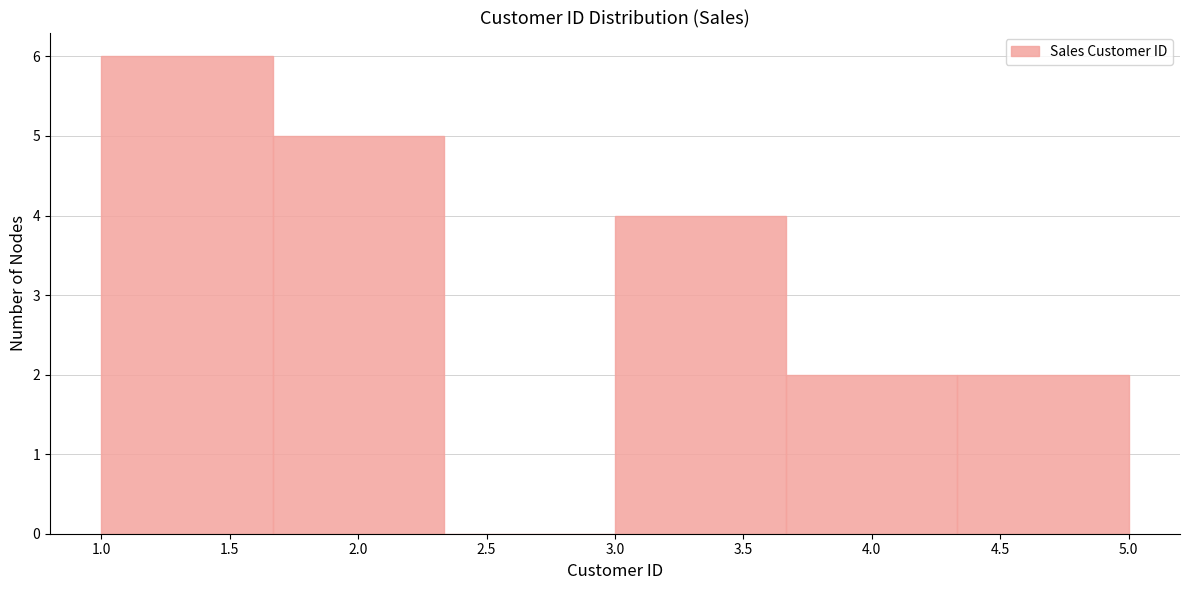

Reading left to right, list every bar in this chart as the range it spans on the x-axis followed by its height. Neither the bar edges nor the heights are printed on the chart, so give them approximately, as read against the axes.

1.00 to 1.65: 6
1.65 to 2.35: 5
2.35 to 3.00: 0
3.00 to 3.65: 4
3.65 to 4.35: 2
4.35 to 5.00: 2